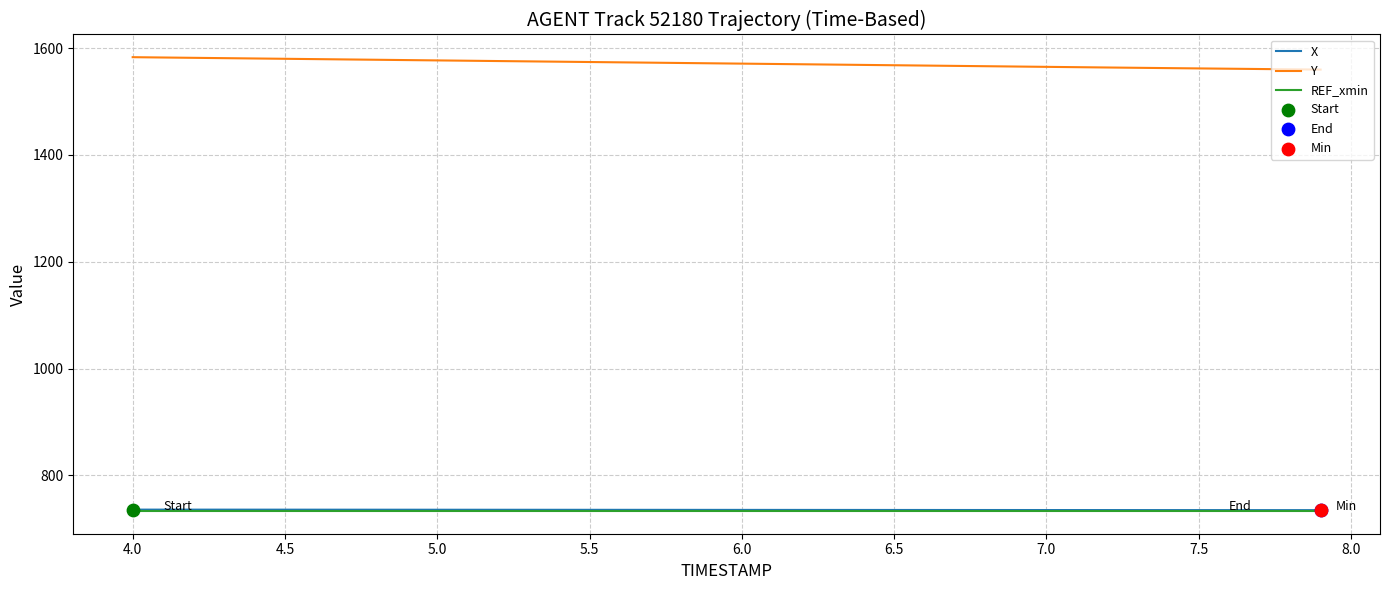

Which series has the largest total across all categories?

Y